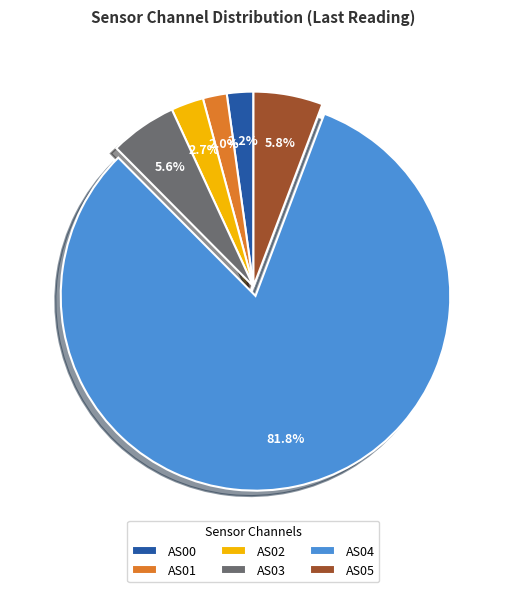

True or false: AS04 accounts for 82% of the total.

True